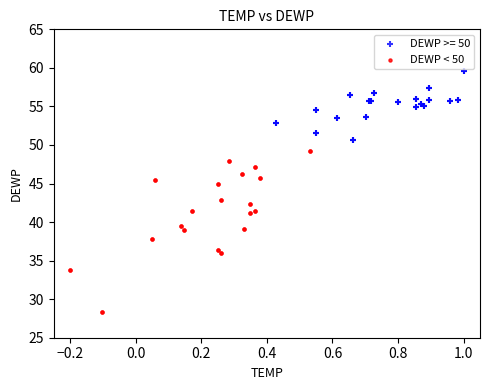

Which series contains the highest Y value?

DEWP >= 50